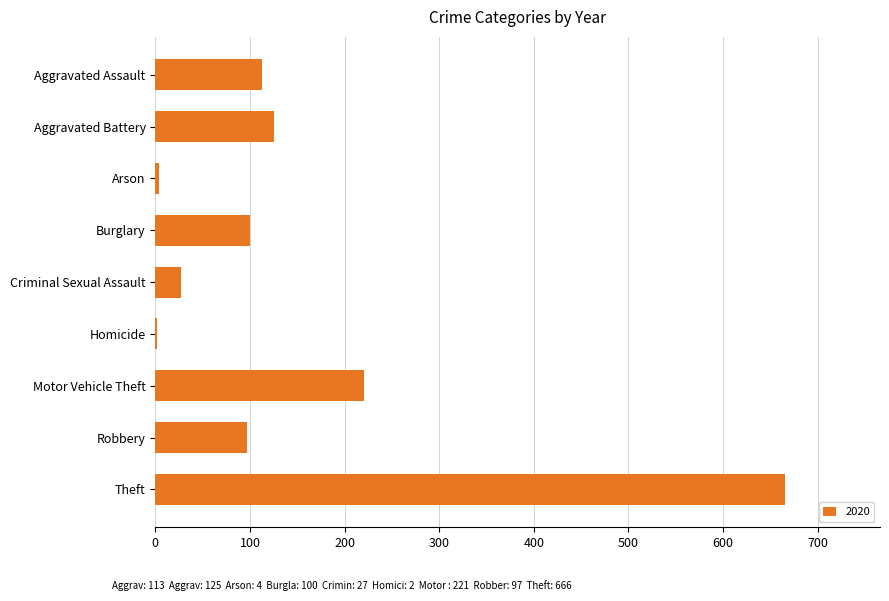

What is the ratio of the value at Aggravated Assault to the value at Motor Vehicle Theft?

0.5